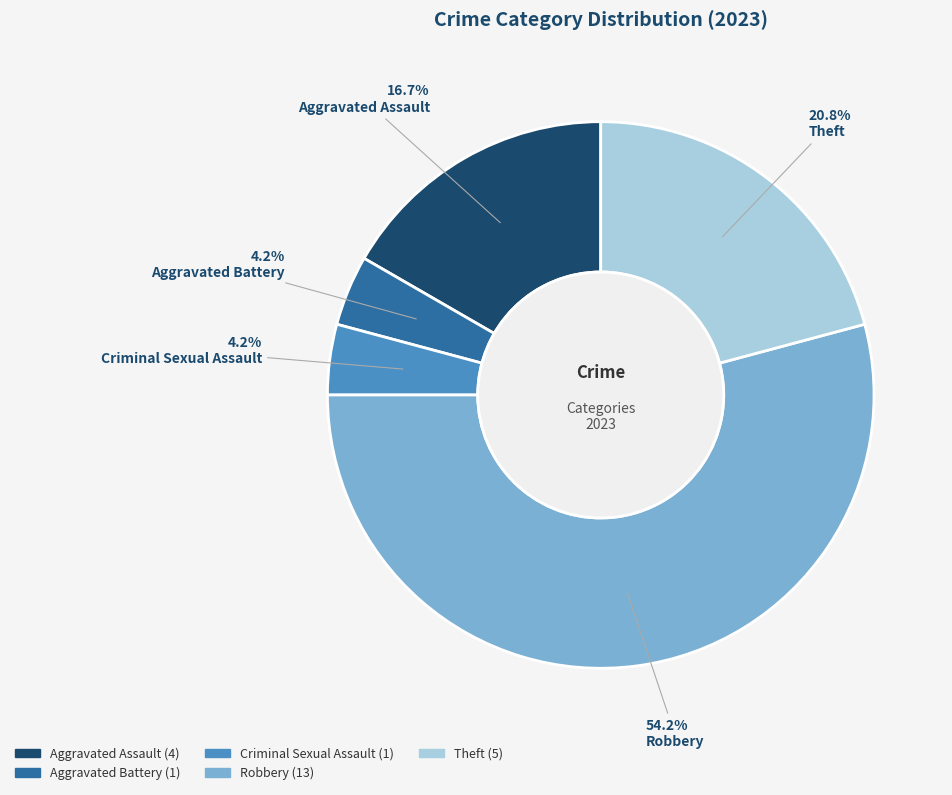

Which has a higher value, Aggravated Battery or Aggravated Assault?

Aggravated Assault